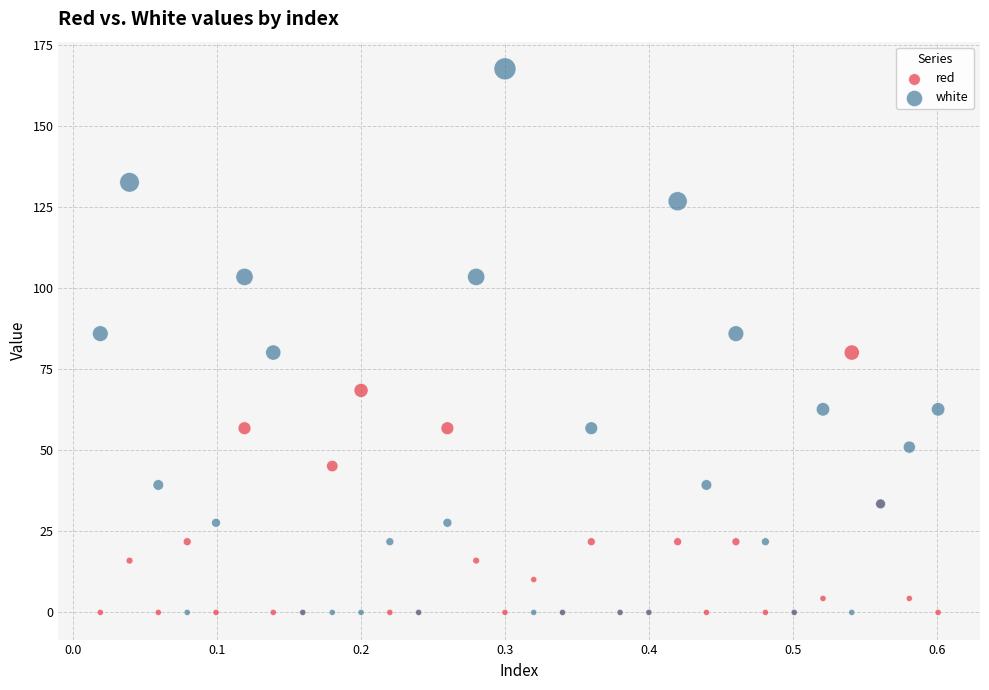

Which series reaches the maximum Y coordinate?

white